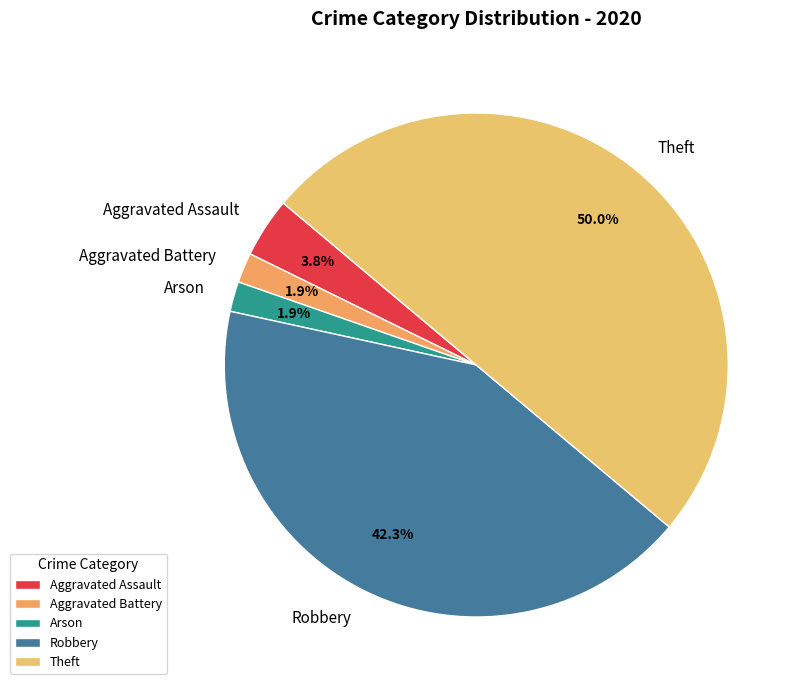

Is Aggravated Assault the majority of the pie?

No